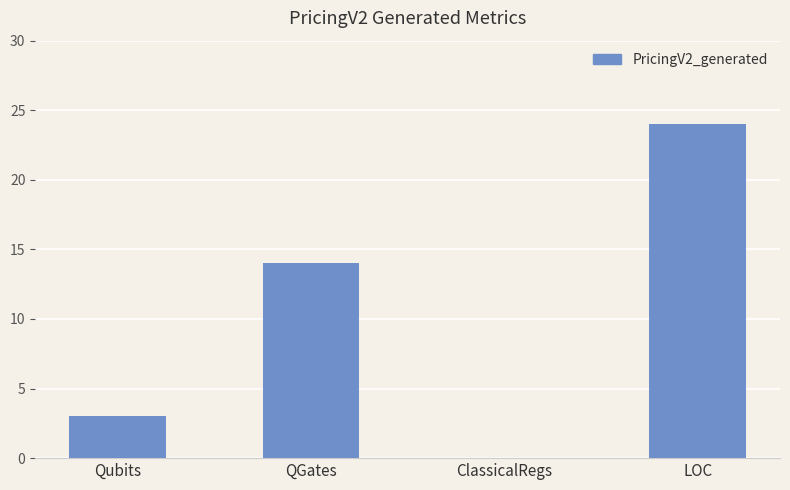

What is the greatest value displayed?

24